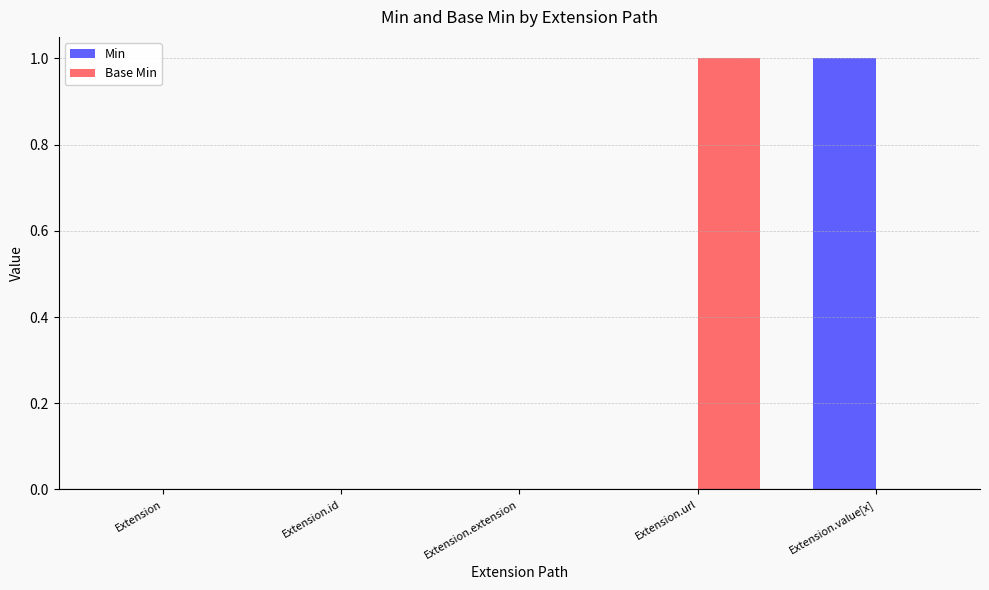

Reading right to left, extract all data points from this chart.

Min: Extension.value[x]=1	Extension.url=0	Extension.extension=0	Extension.id=0	Extension=0
Base Min: Extension.value[x]=0	Extension.url=1	Extension.extension=0	Extension.id=0	Extension=0